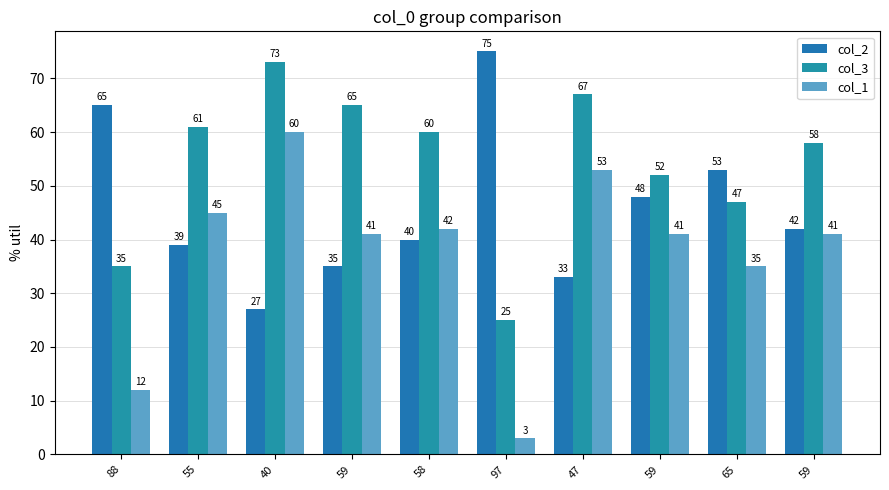

What is the label of the 6th bar from the right?

58